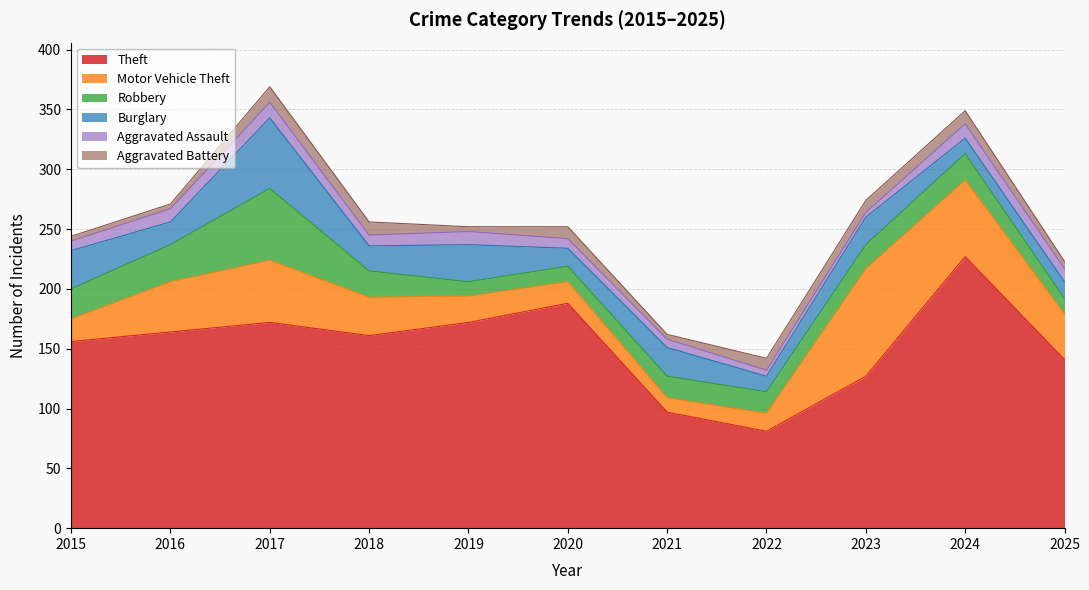

Reading left to right, what are all the values shown in this chart?

Theft: 156	164	172	161	172	188	97	81	127	227	141
Motor Vehicle Theft: 19	42	52	32	22	18	12	15	90	64	38
Robbery: 25	31	60	22	12	13	18	18	20	22	13
Burglary: 32	19	59	21	31	15	24	13	23	13	14
Aggravated Assault: 8	11	13	9	11	8	7	5	4	12	11
Aggravated Battery: 4	4	13	11	4	10	4	10	10	11	6